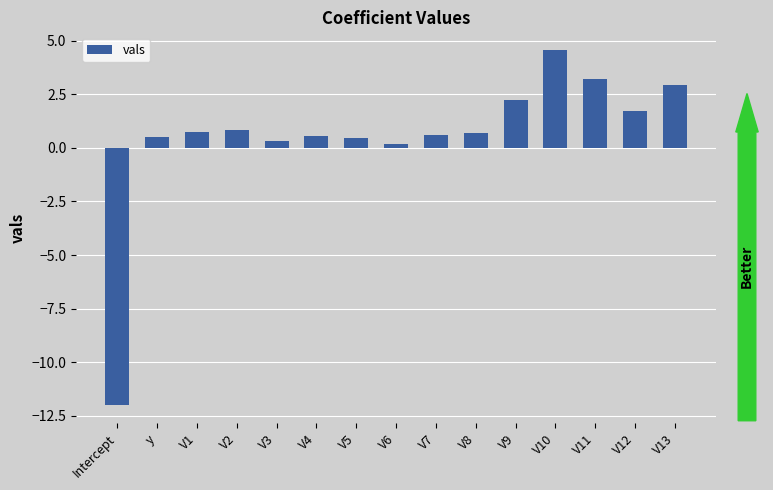

What is the difference between the second highest and second lowest values?

3.0